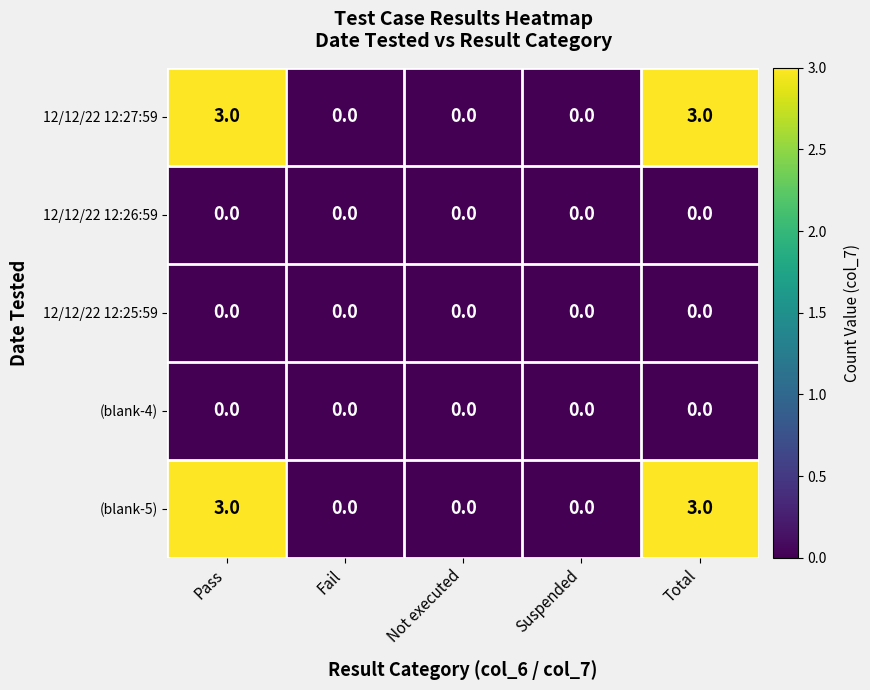

Reading right to left, transcribe all the data shown in this chart.

12/12/22 12:27:59: Total=3	Suspended=0	Not executed=0	Fail=0	Pass=3
12/12/22 12:26:59: Total=0	Suspended=0	Not executed=0	Fail=0	Pass=0
12/12/22 12:25:59: Total=0	Suspended=0	Not executed=0	Fail=0	Pass=0
(blank-4): Total=0	Suspended=0	Not executed=0	Fail=0	Pass=0
(blank-5): Total=3	Suspended=0	Not executed=0	Fail=0	Pass=3